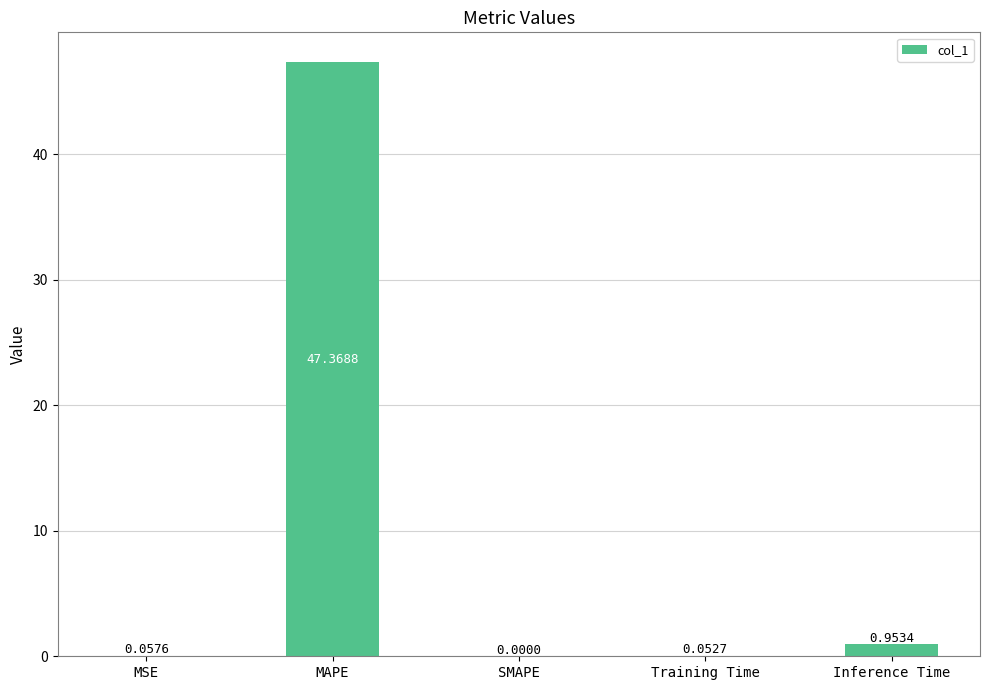

What is the sum of all values?

48.4